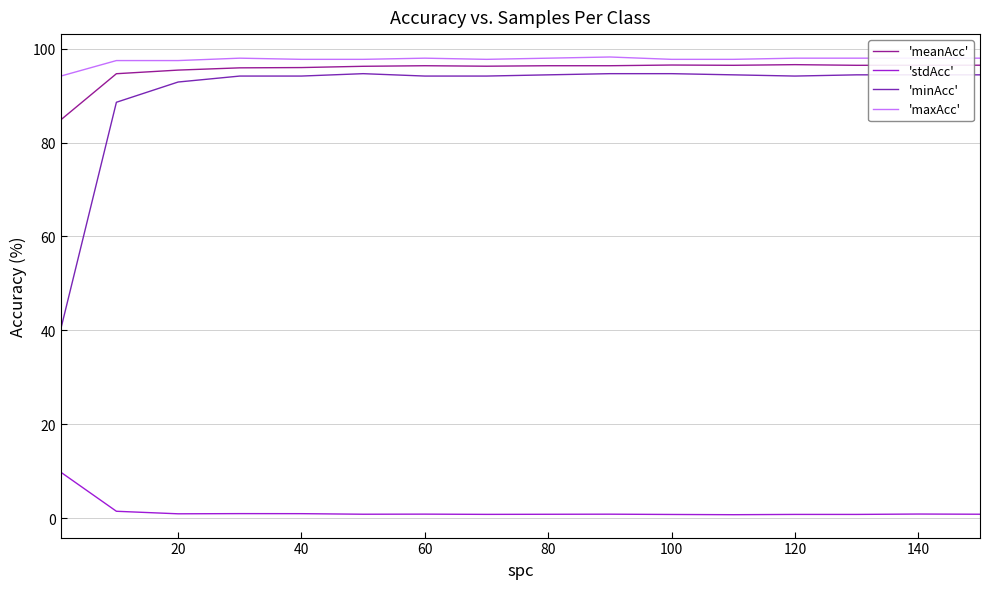

Which series has the largest range (max minus min)?

'minAcc'